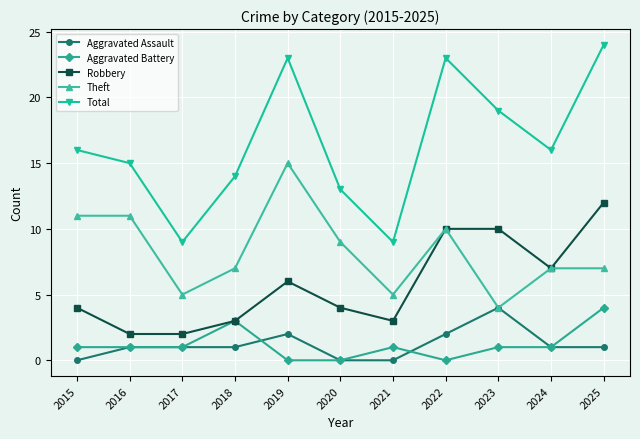

How many Robbery values are between 3 and 10?

8